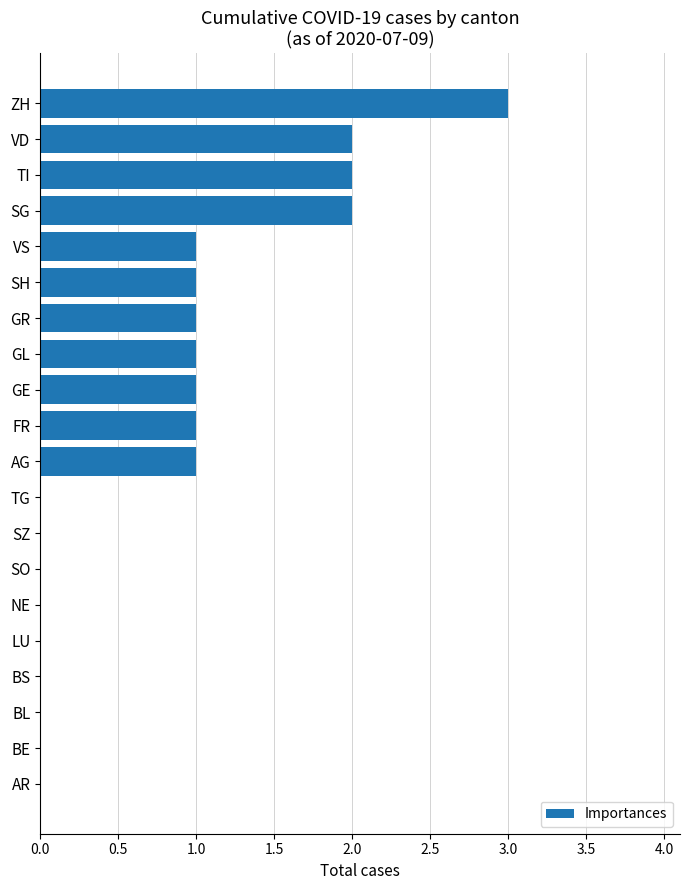

How many values are between 0 and 1?

16